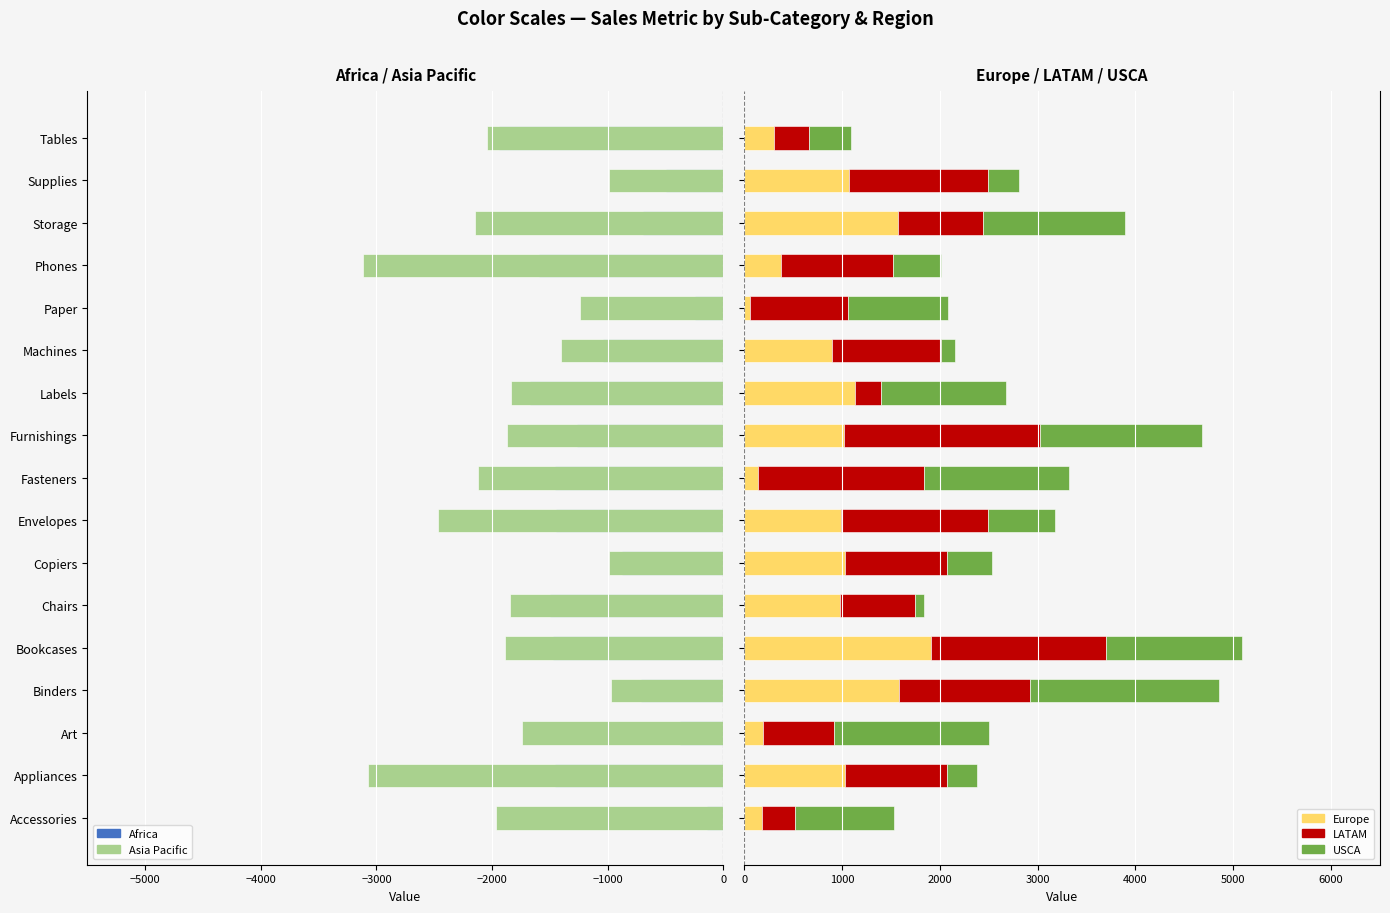

Which series has the largest range (max minus min)?

Asia Pacific